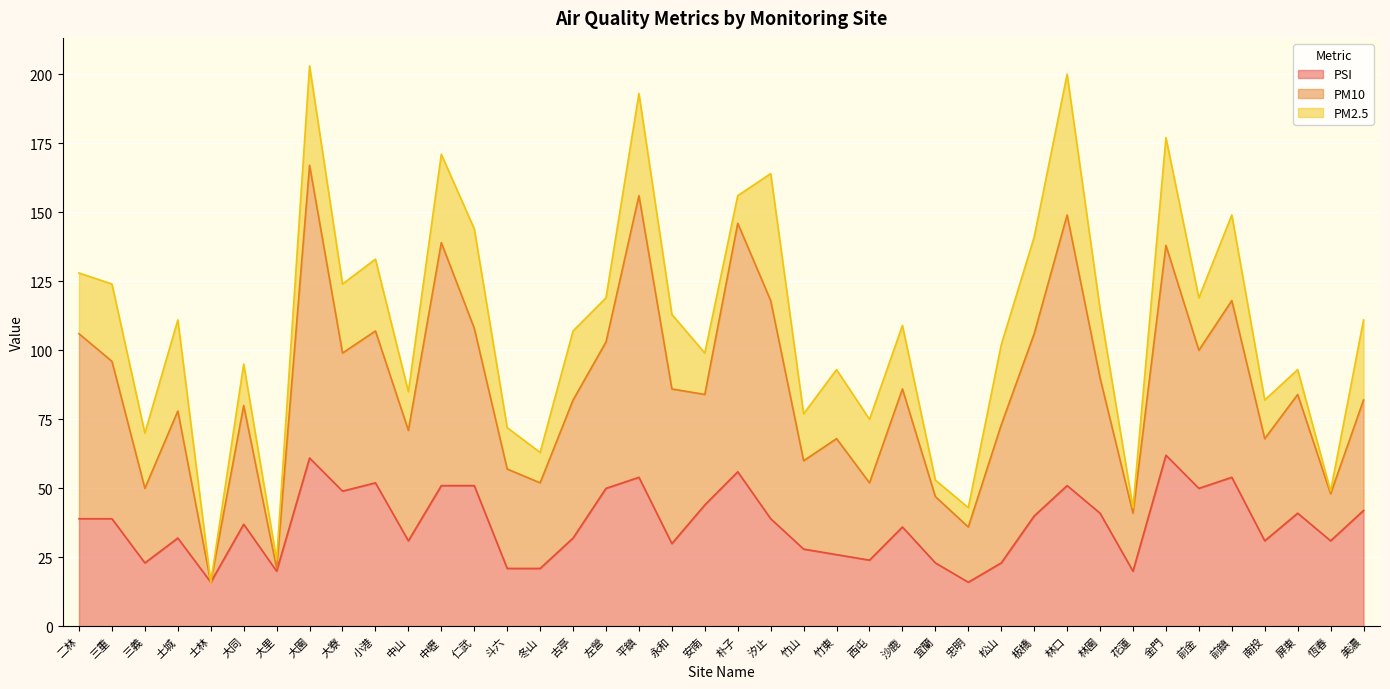

What is the difference between the maximum and minimum values in the PM2.5 series?

51